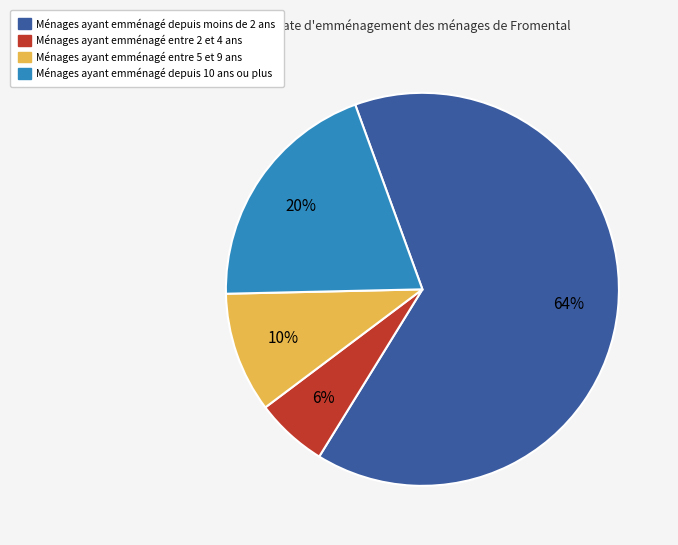

Is there any slice that represents more than half of the pie?

Yes